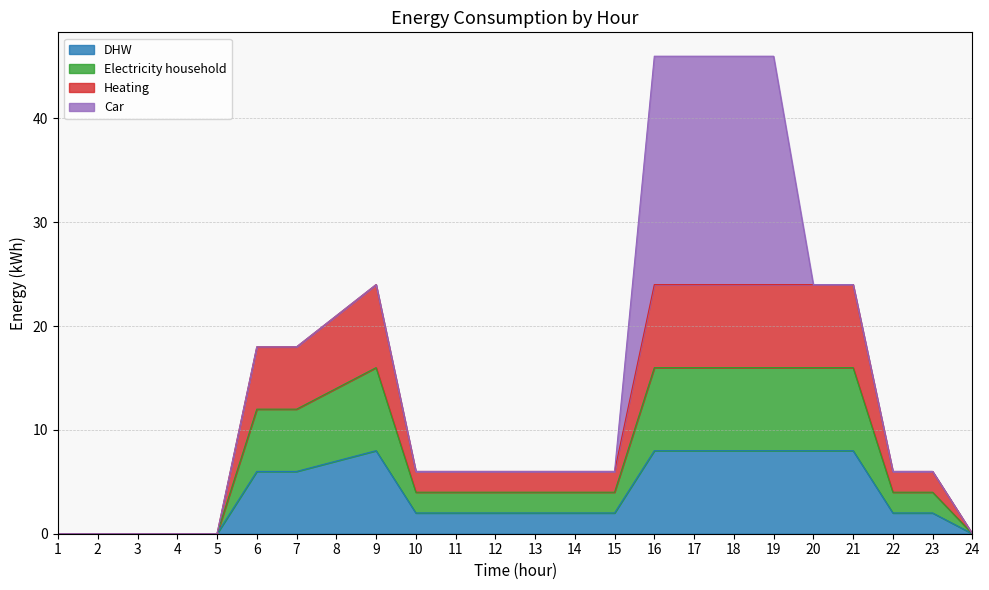

True or false: Electricity household and Heating intersect in this chart.

False